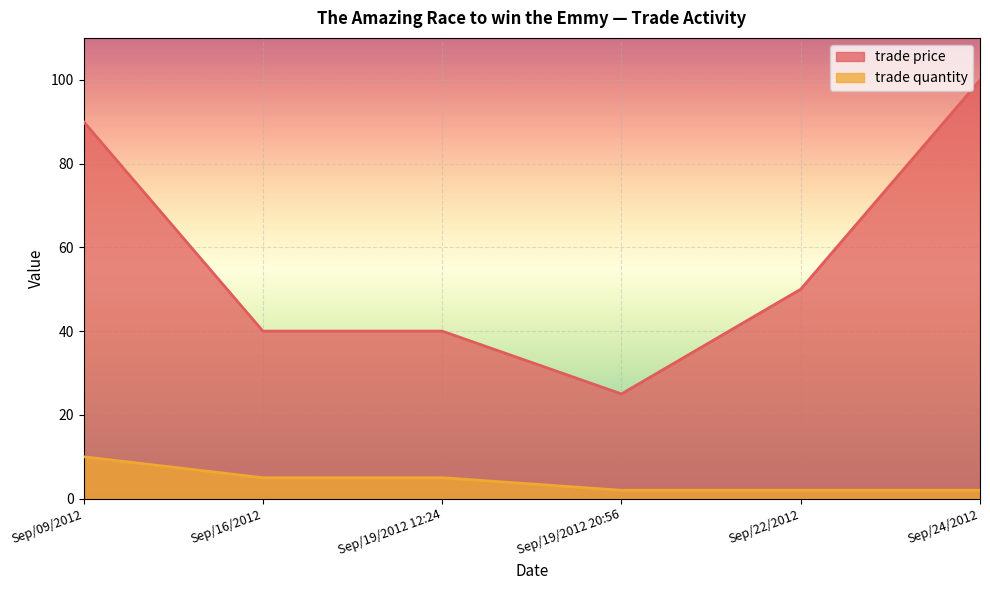

True or false: trade price has a value of 10.6 at Sep/16/2012.

False